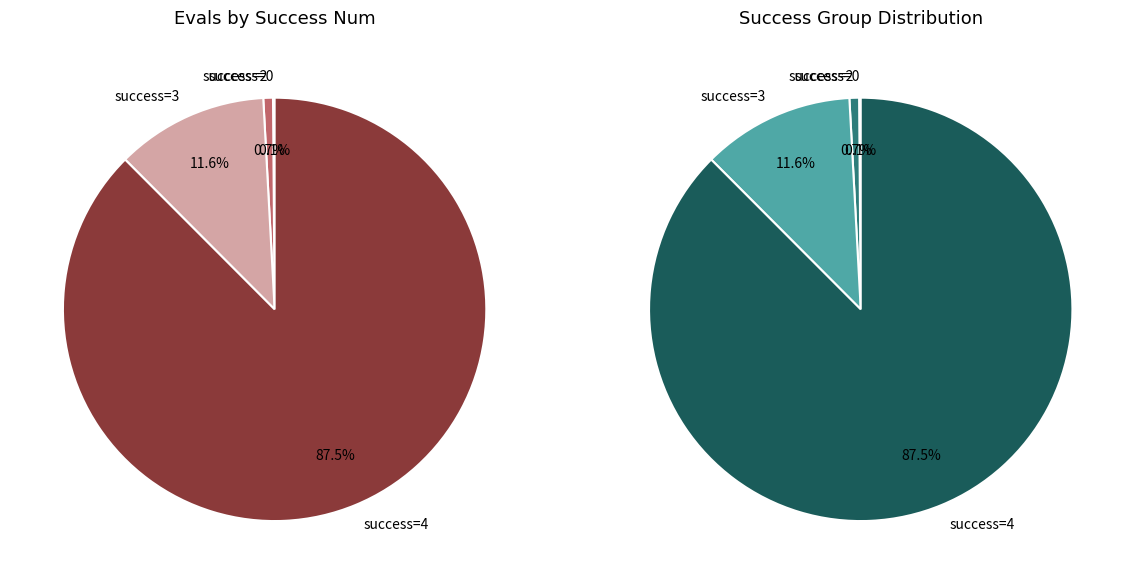

Is there any slice that represents more than half of the pie?

Yes